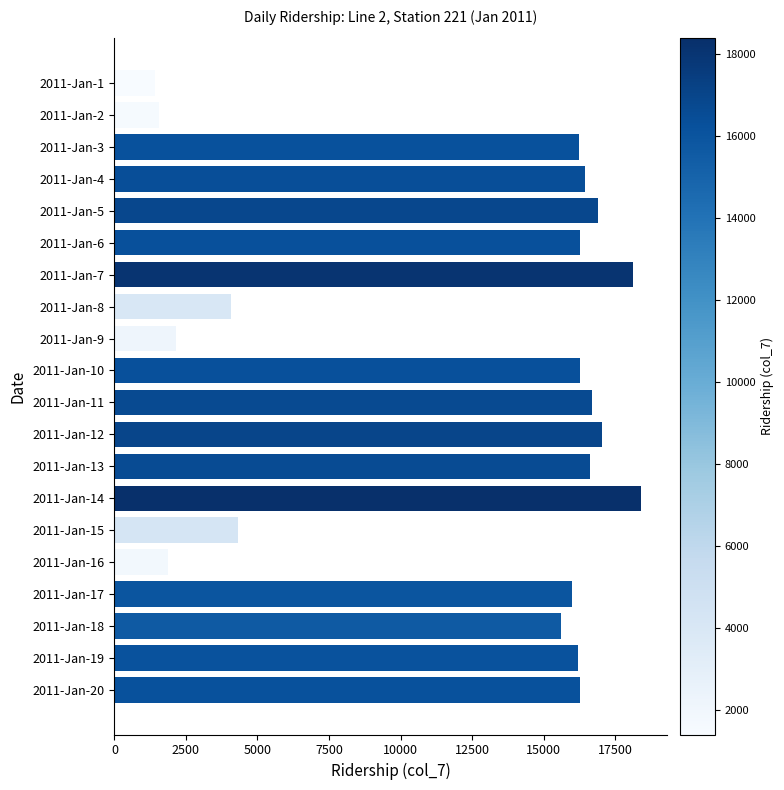

What is the value of the 11th bar from the top?

16681